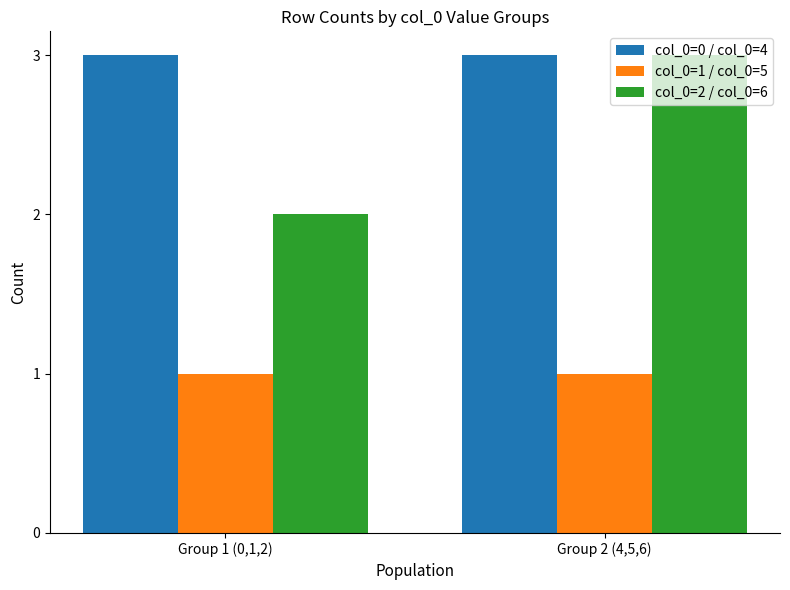

Rank the series at Group 1 (0,1,2) from lowest to highest value.

col_0=1 / col_0=5, col_0=2 / col_0=6, col_0=0 / col_0=4